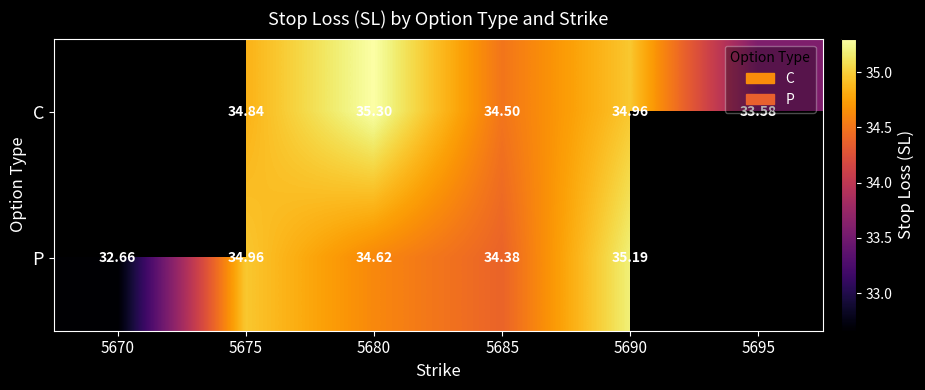

How many data points in P are less than 34?

1